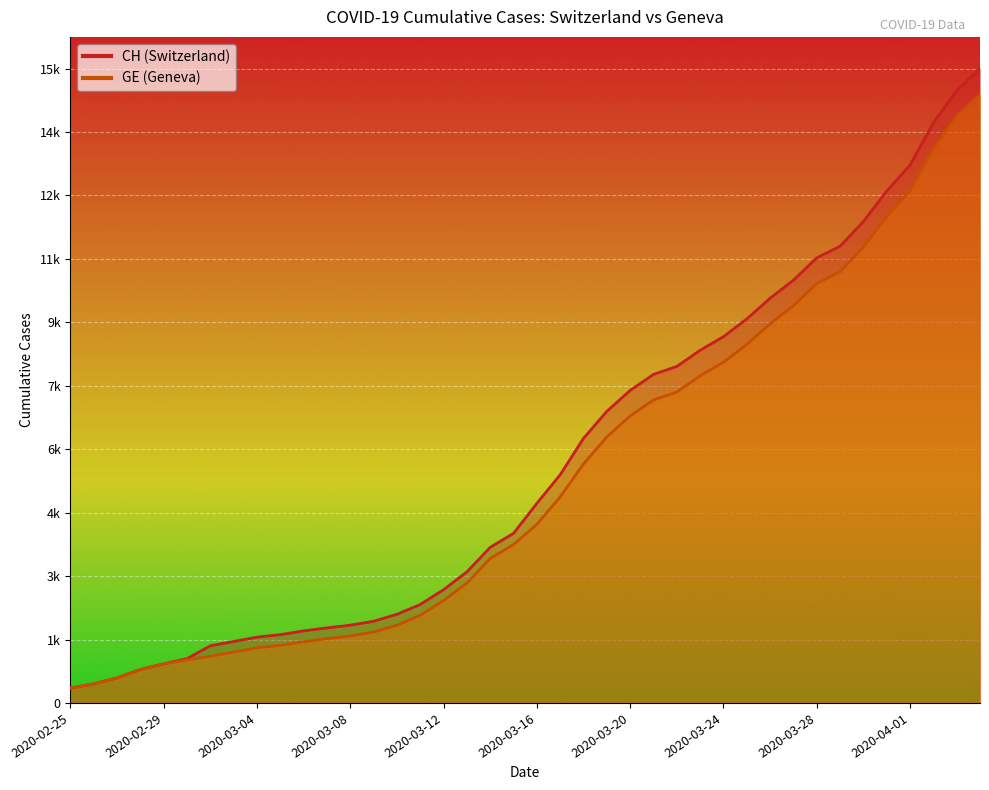

What is the sum of all GE values?

225656